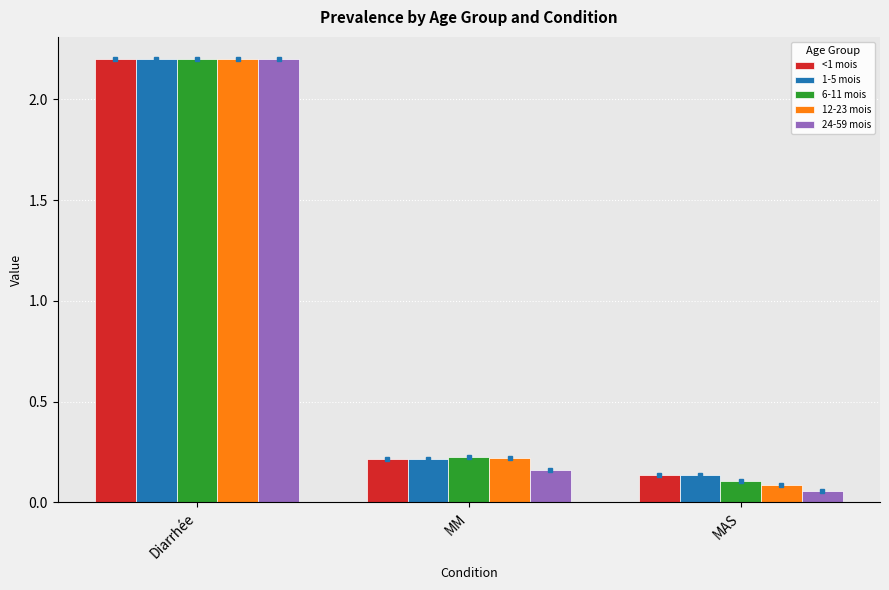

Which series changed the most between Diarrhée and MAS?

24-59 mois